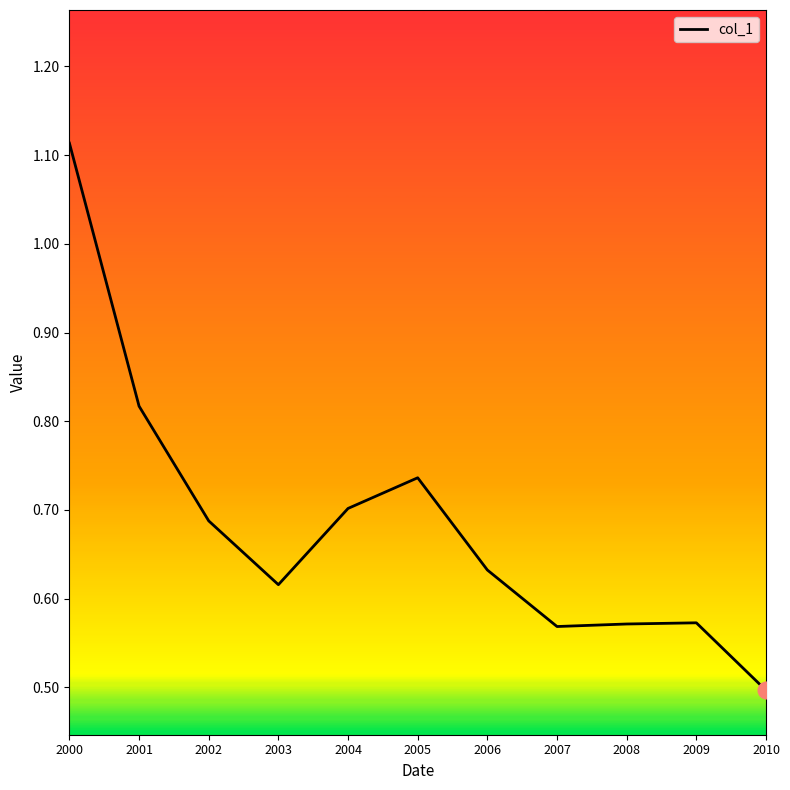

Which category has the lowest value across all series?

2010